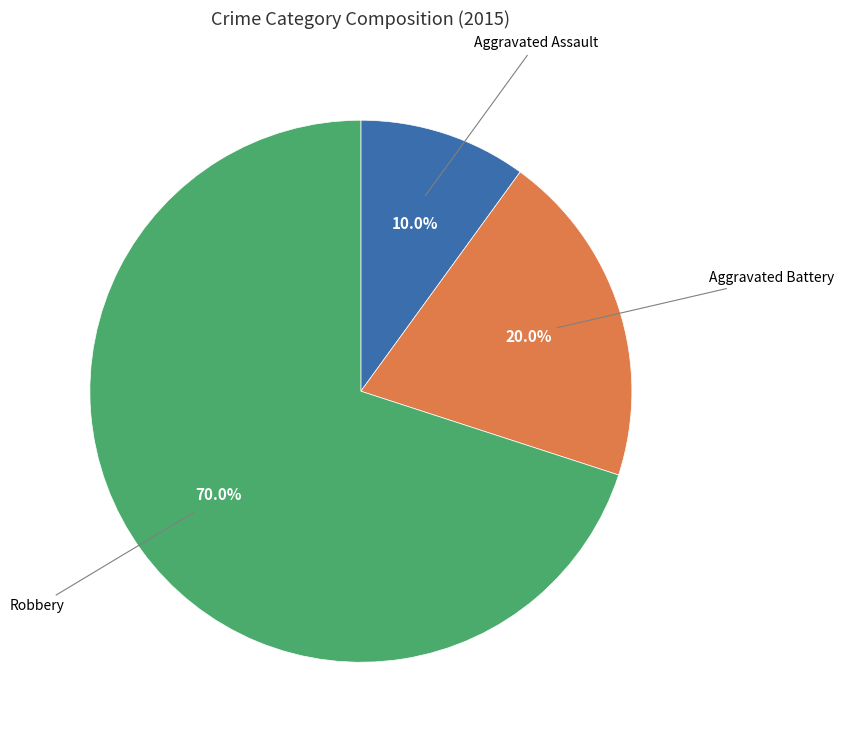

Is there a majority slice in this chart?

Yes